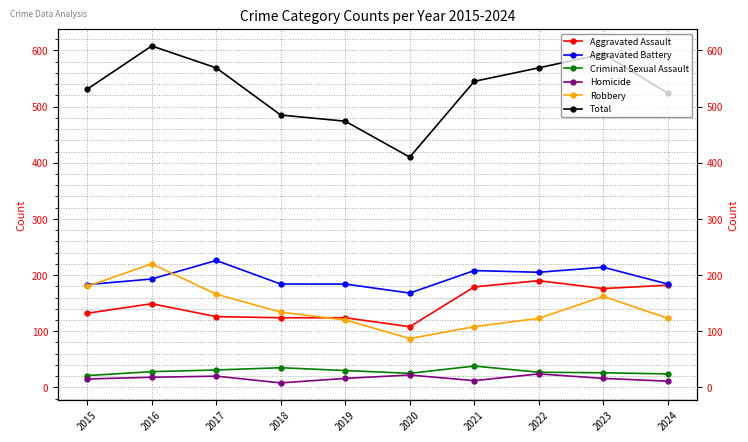

What is the lowest value of the Robbery series?

87